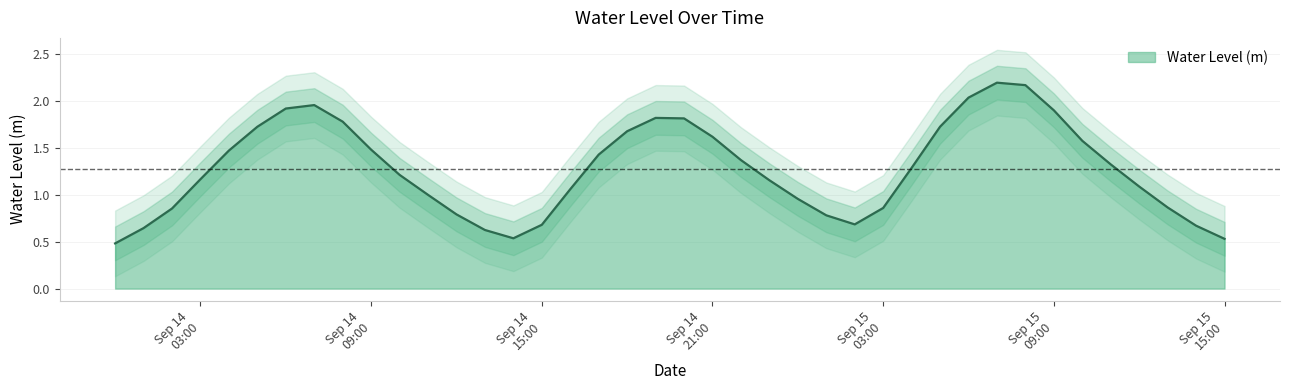

What is the smallest value displayed?

0.5